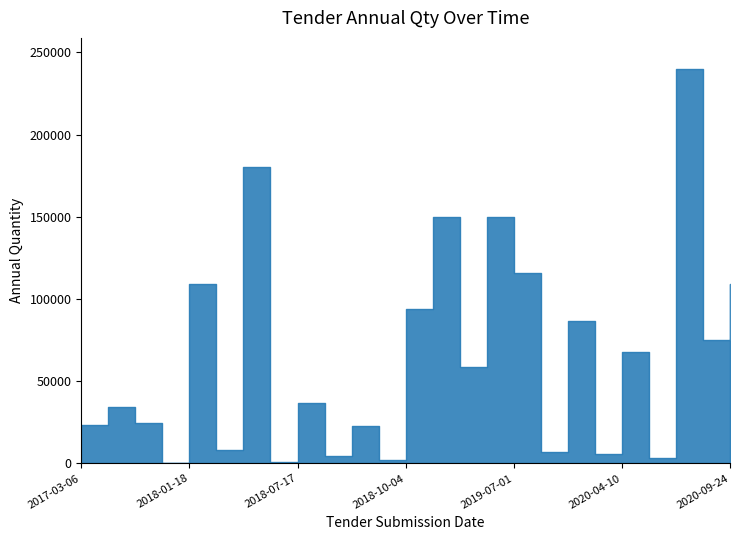

What is the sum of all Annual Qty values?

1609596.0